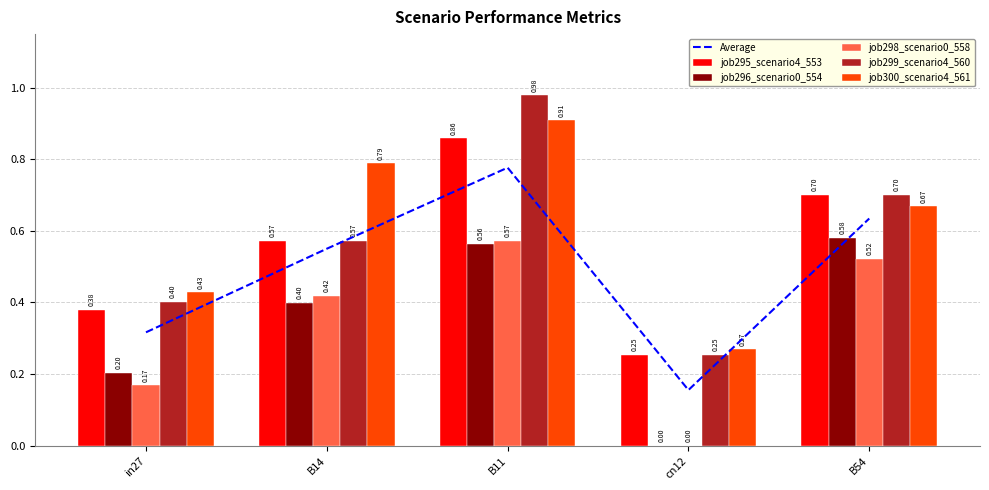

Is the value of job299_scenario4_560 at in27 greater than the value of job296_scenario0_554 at in27?

Yes